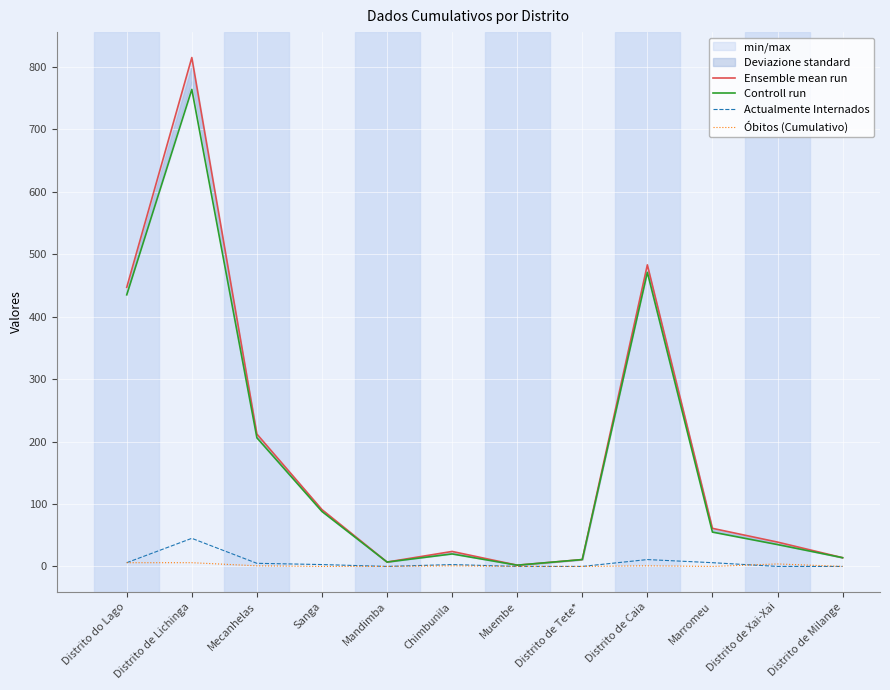

Which label corresponds to the smallest value in the chart?

Mandimba